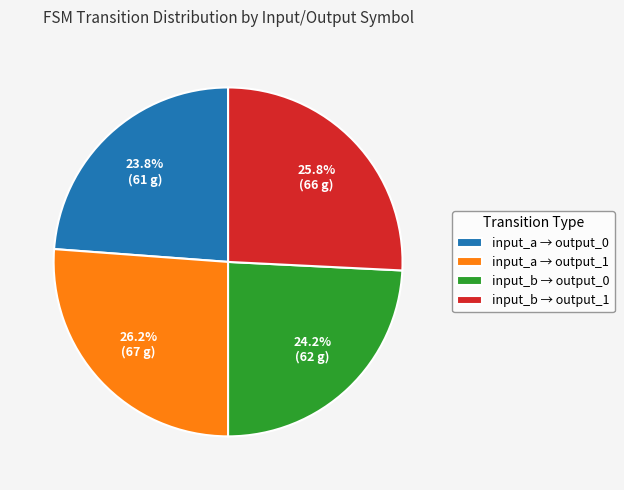

Approximately how many times larger is the value at input_b → output_1 compared to input_b → output_0?

1.1